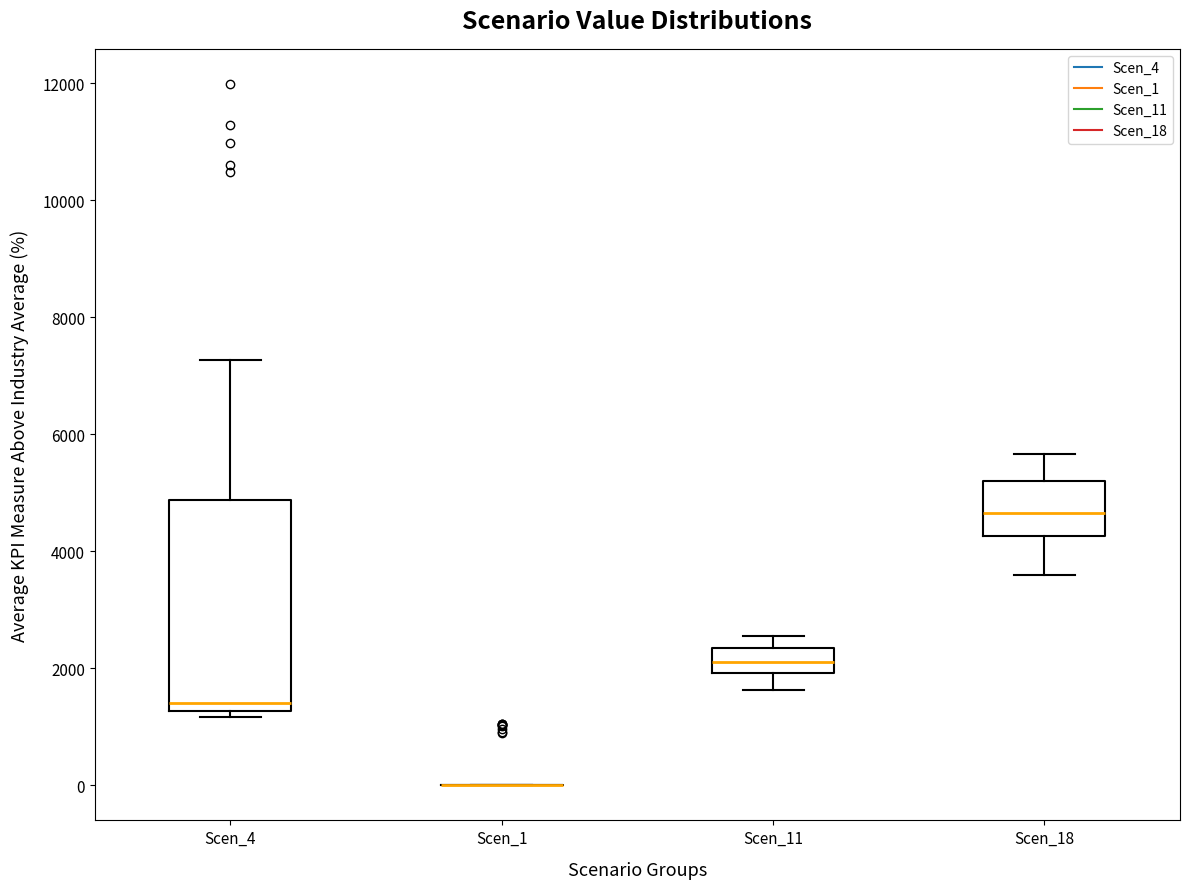

Reading left to right, transcribe this box plot: for each box, give where its median line is, the range the box spans, and where its two whiskers end, as read against the y-axis. The values are not printed on the chart, so give them approximately, as read against the axis.

Scen_4: median 1400, box 1200 to 4800, whiskers 1200 (just below the box's lower edge) to 7200
Scen_1: box collapsed to a line at 0, whiskers 0 to 0
Scen_11: median 2000 (inside the box), box 2000 to 2400, whiskers 1600 to 2600
Scen_18: median 4600, box 4200 to 5200, whiskers 3600 to 5600